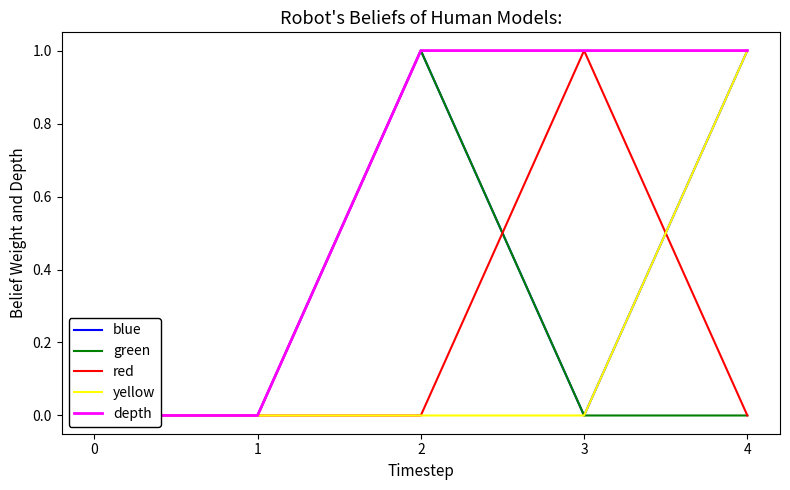

What is the maximum value shown in the chart?

1